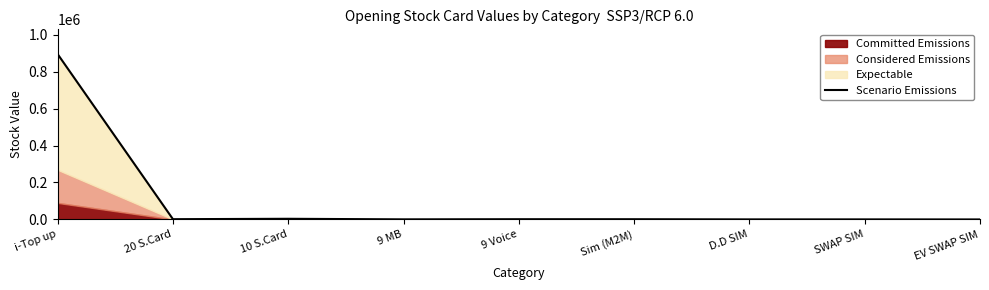

True or false: the data shows 492 at D.D SIM.

False